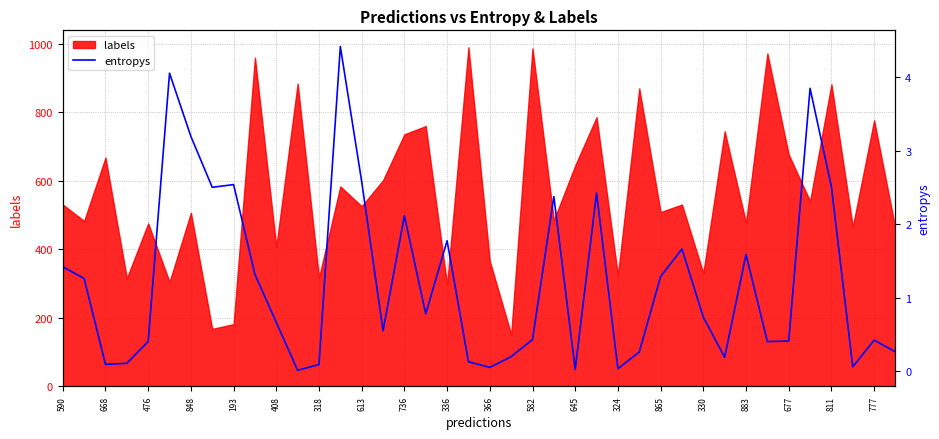

Does the chart have visible grid lines?

Yes